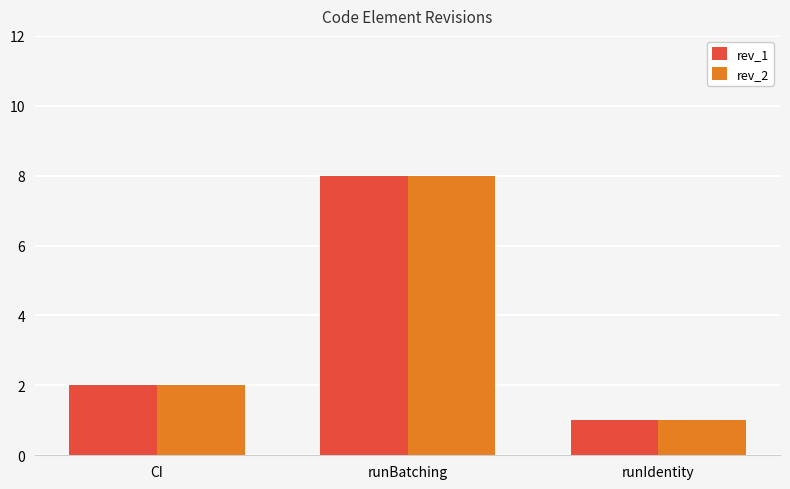

What is the difference between the rev_1 values at runBatching and runIdentity?

7